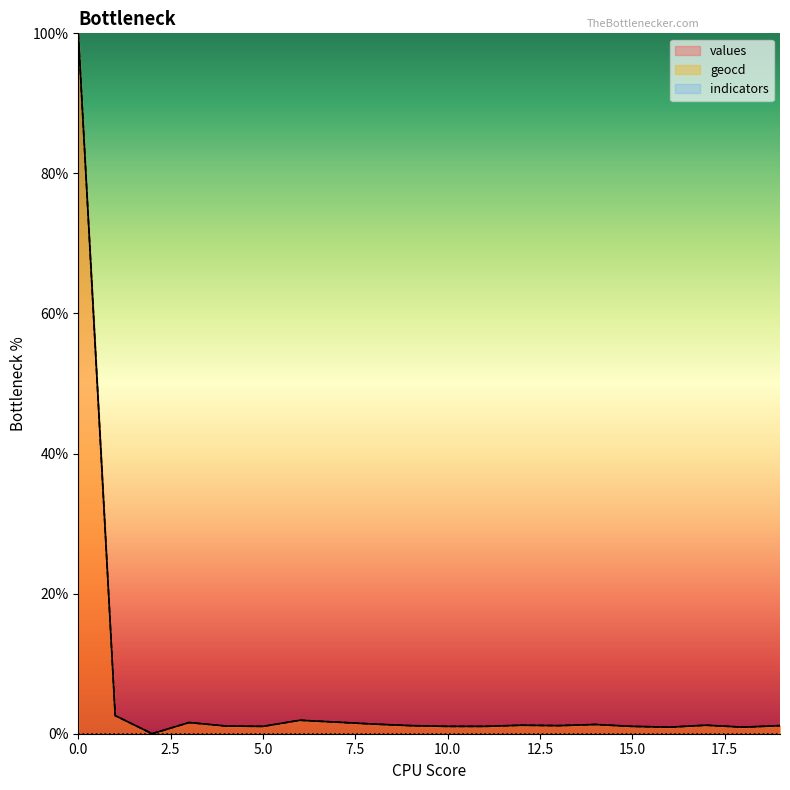

The geocd series shows 1.3 at 14. True or false?

True